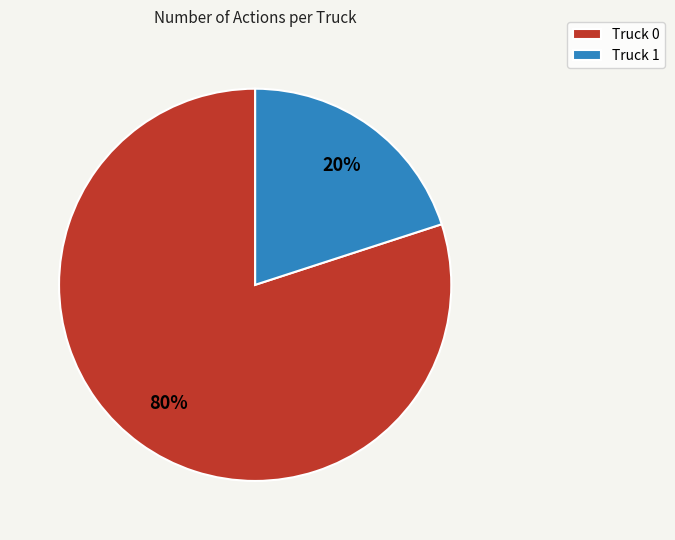

What percentage is the Truck 0 slice, to the nearest percent?

80%